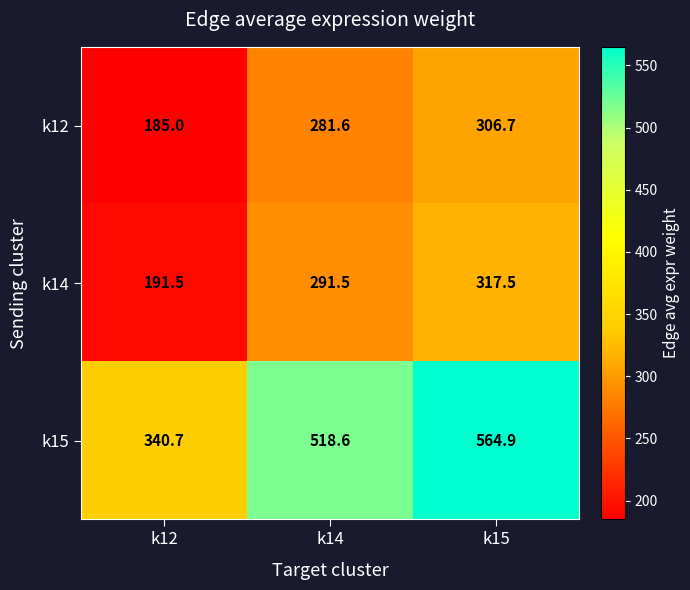

What is the difference between the maximum and minimum values in the k12 series?

121.7